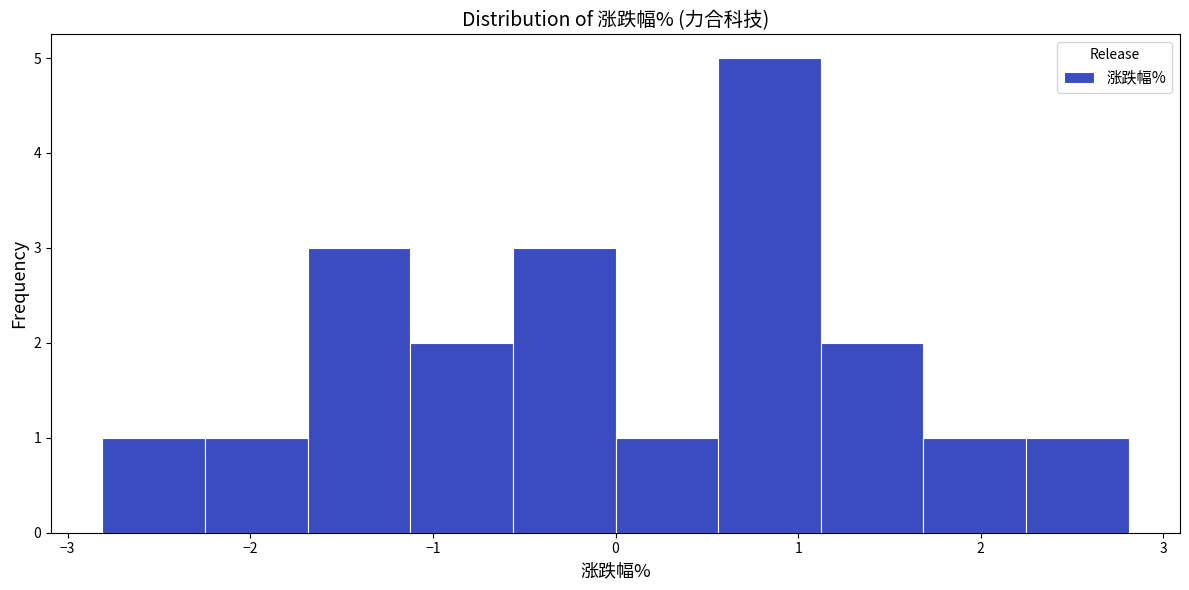

Which range on the x-axis has the tallest bar?

0.6 to 1.1